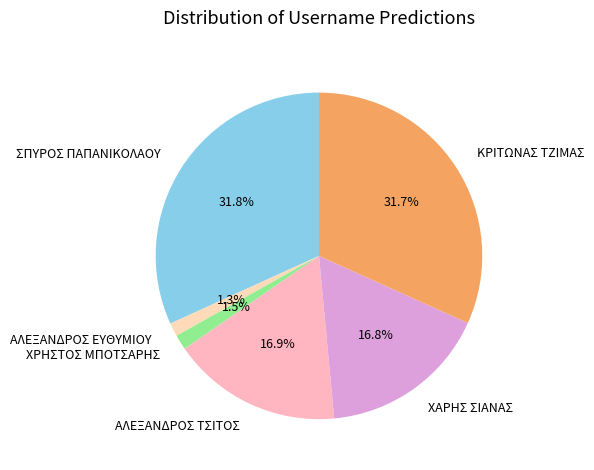

Is there any slice that represents more than half of the pie?

No